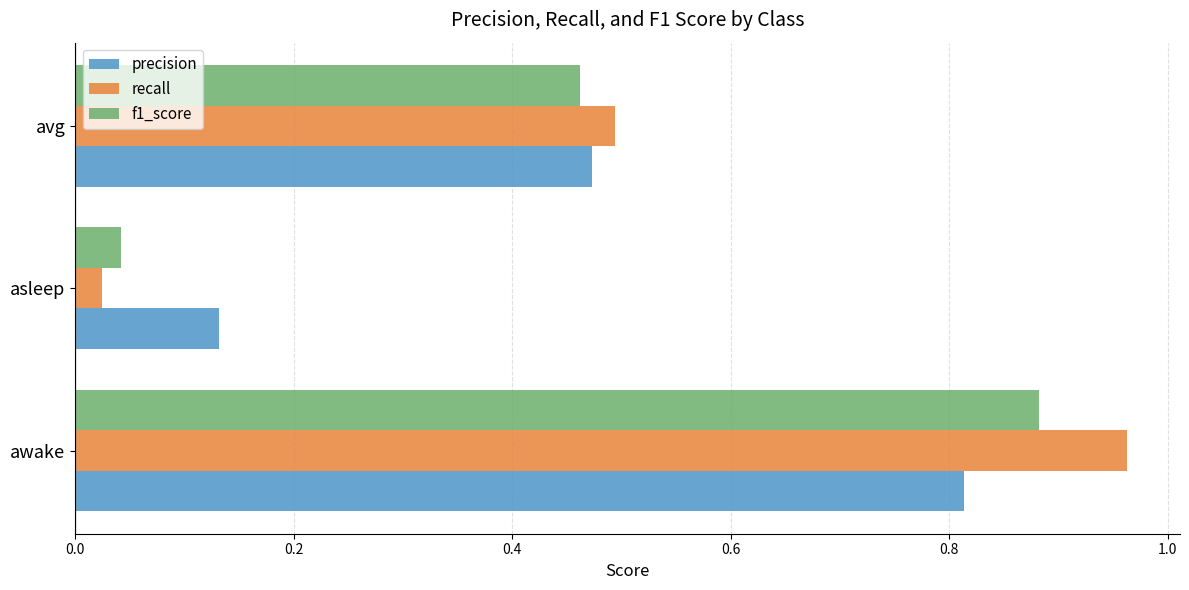

Is the value of recall at awake greater than the value of precision at asleep?

Yes